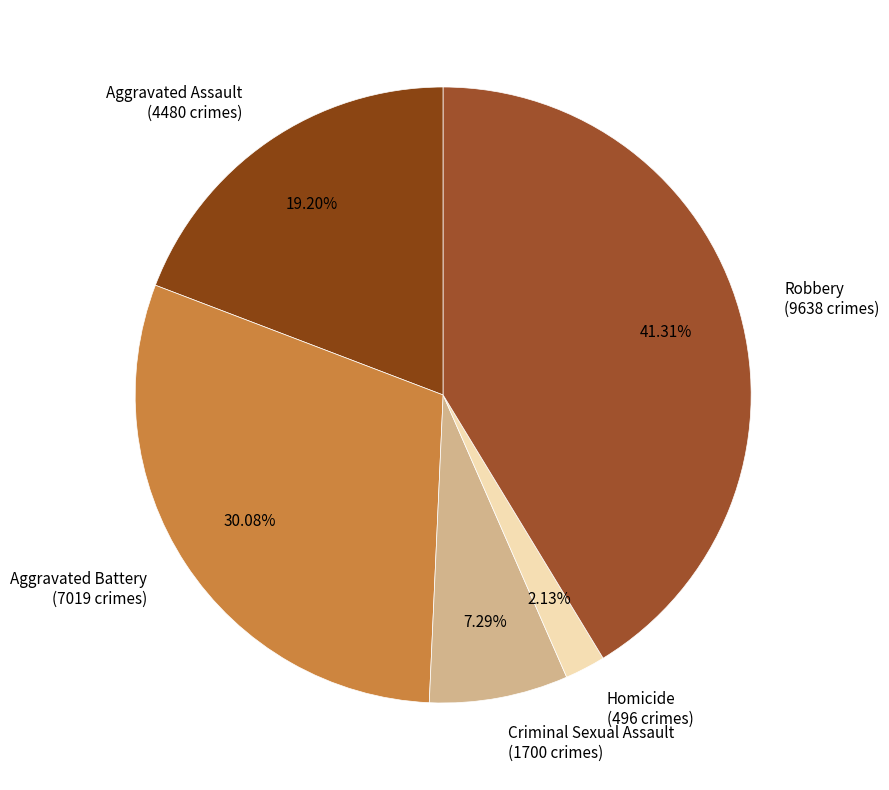

Combined, do Criminal Sexual Assault and Homicide account for over 50%?

No